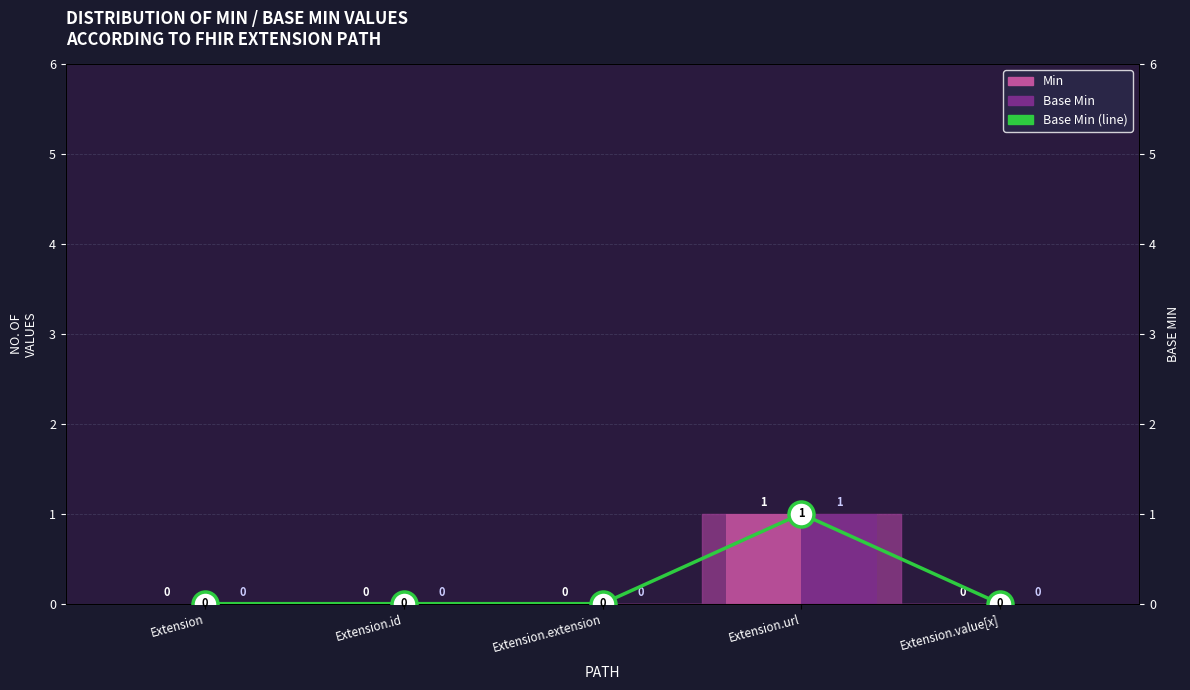

Read the value at Extension.url.

1